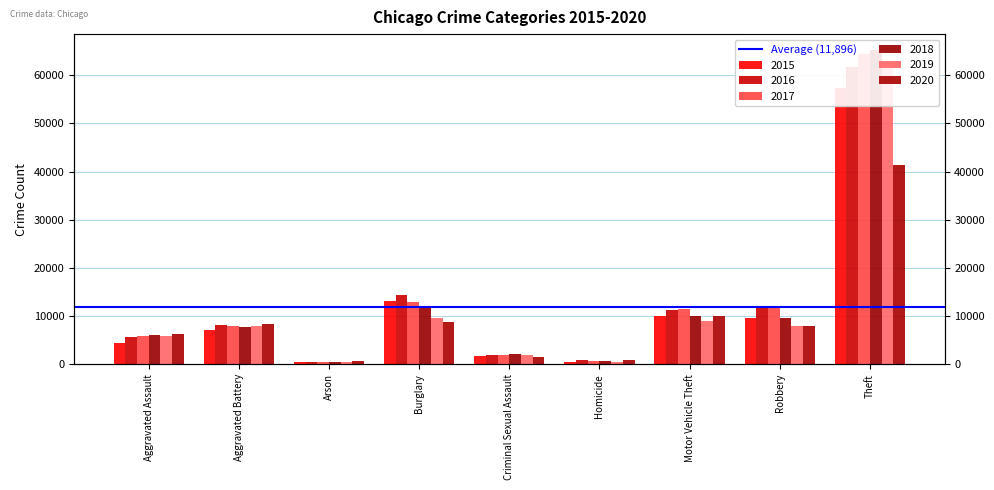

At which label does 2016 first exceed 8085?

Burglary